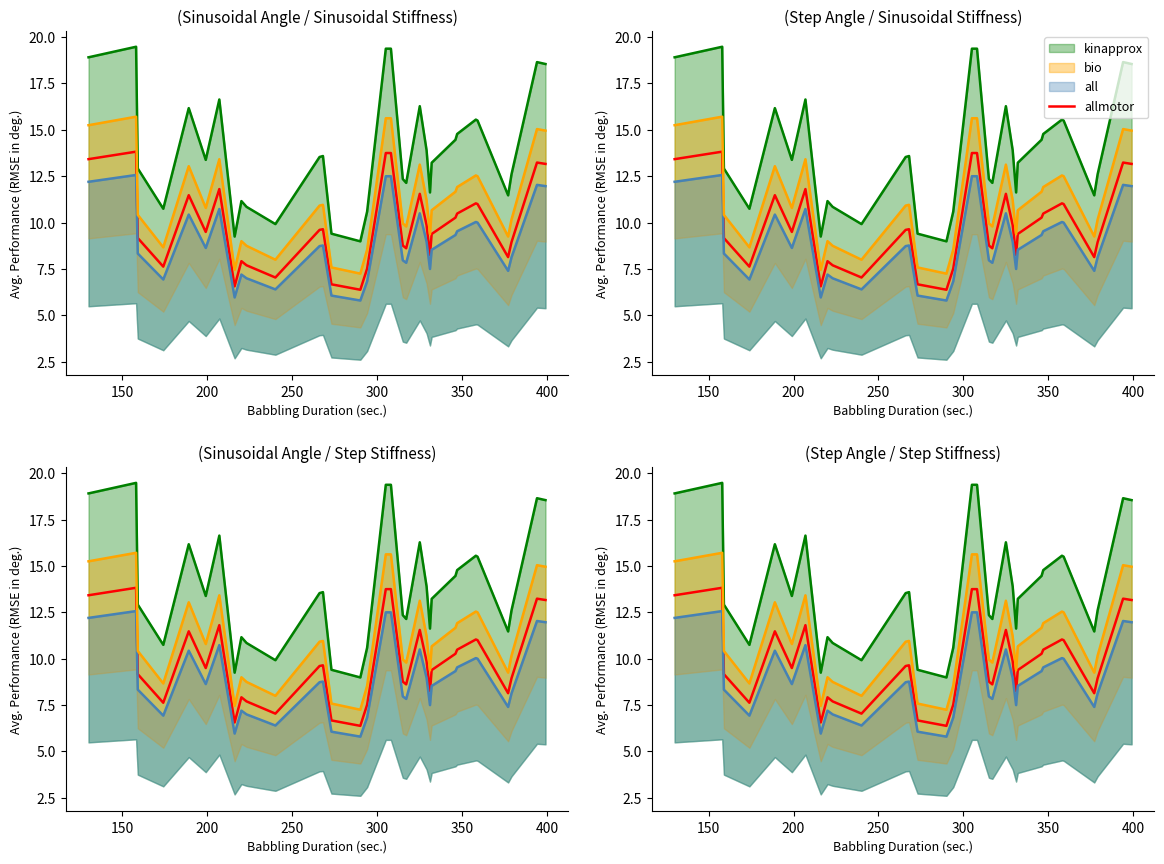

Does the chart display data point markers on the line(s)?

No